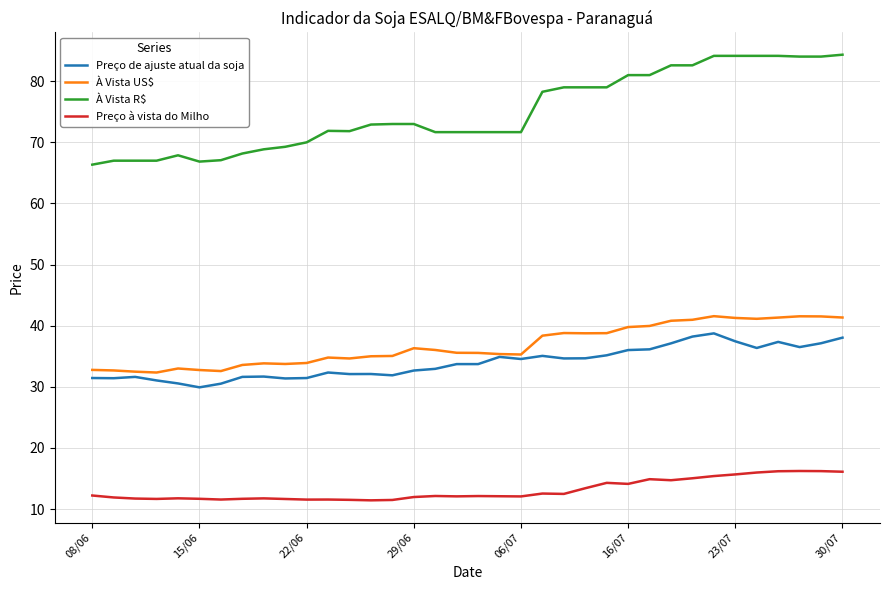

What is the greatest value displayed?

84.3